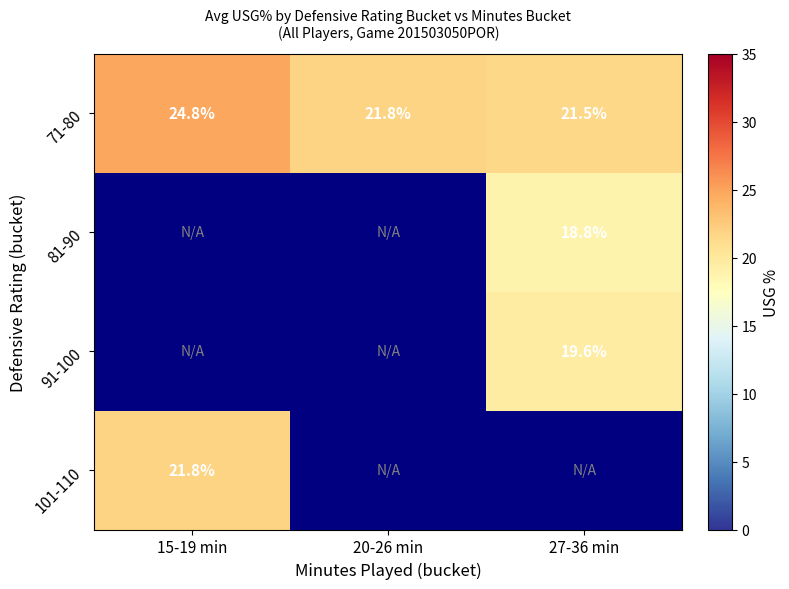

List the labels in order of 101-110 value, smallest first.

15-19 min, 20-26 min, 27-36 min